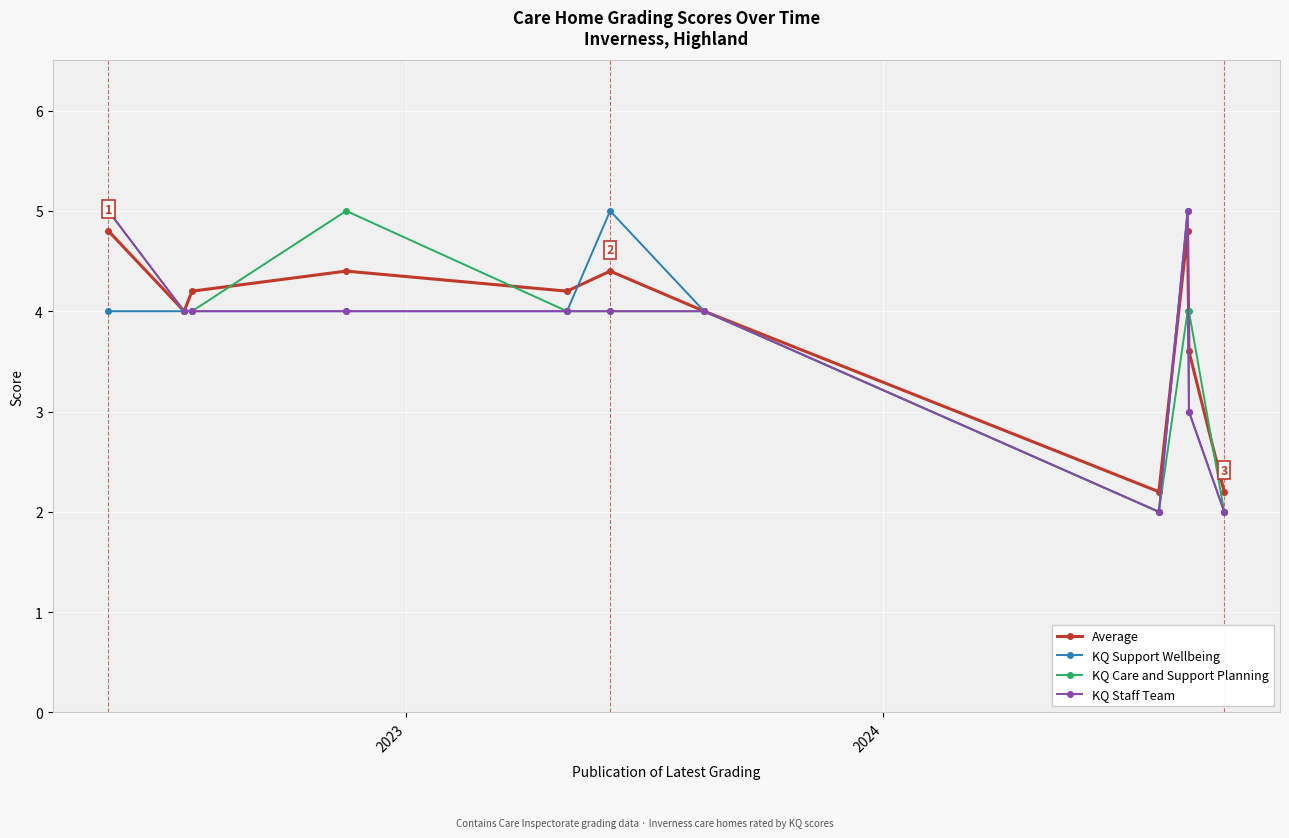

How many interior local valleys does the Average series have?

3